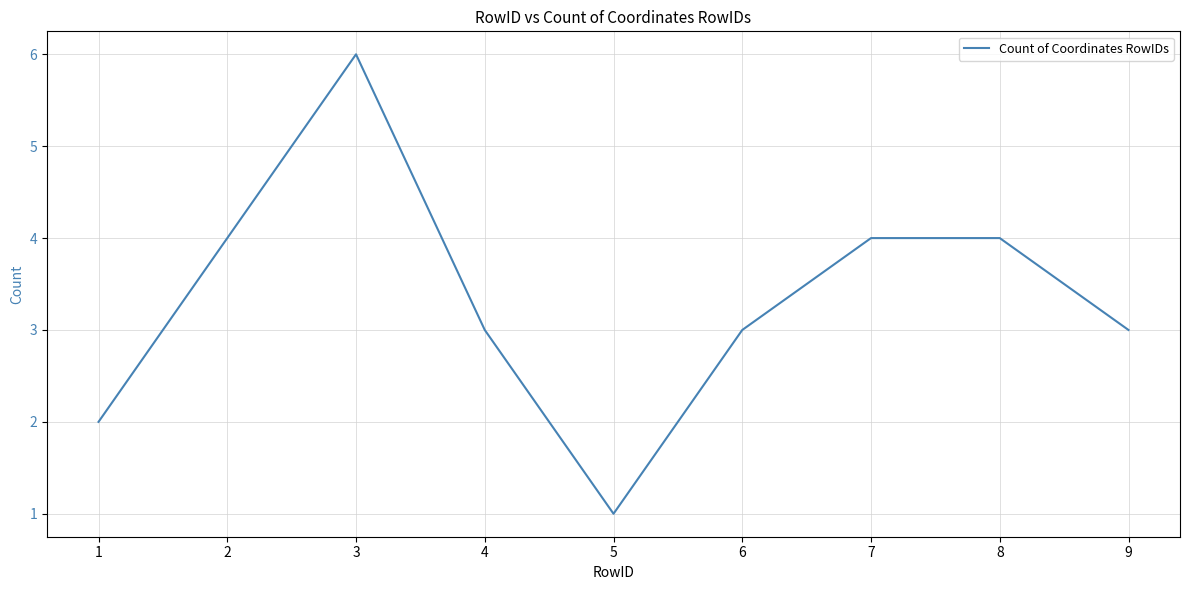

What is the ratio of the value at 2 to the value at 5?

4.0